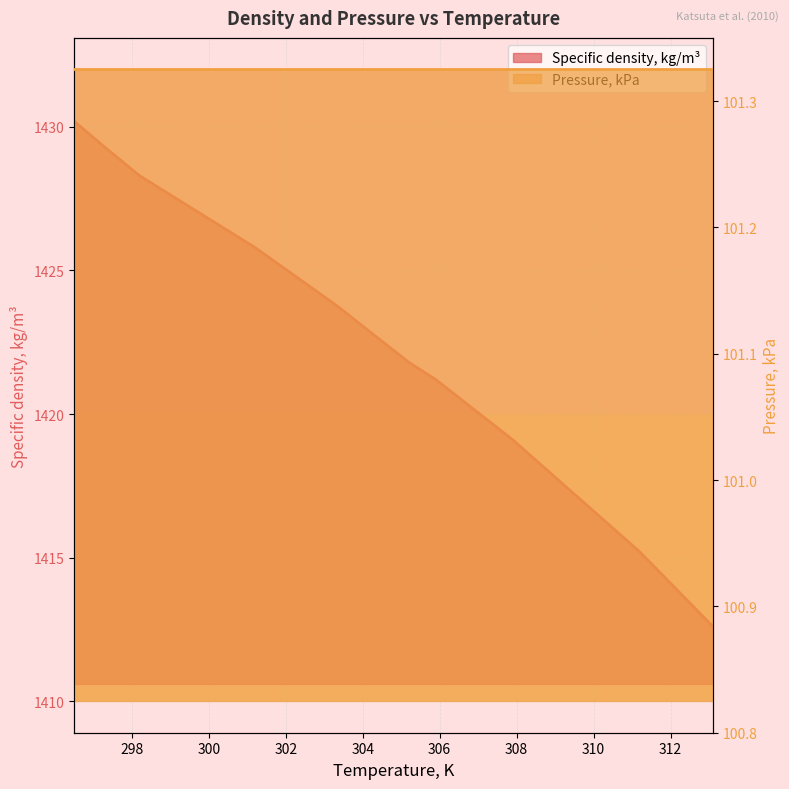

Which label corresponds to the largest value in the chart?

296.5